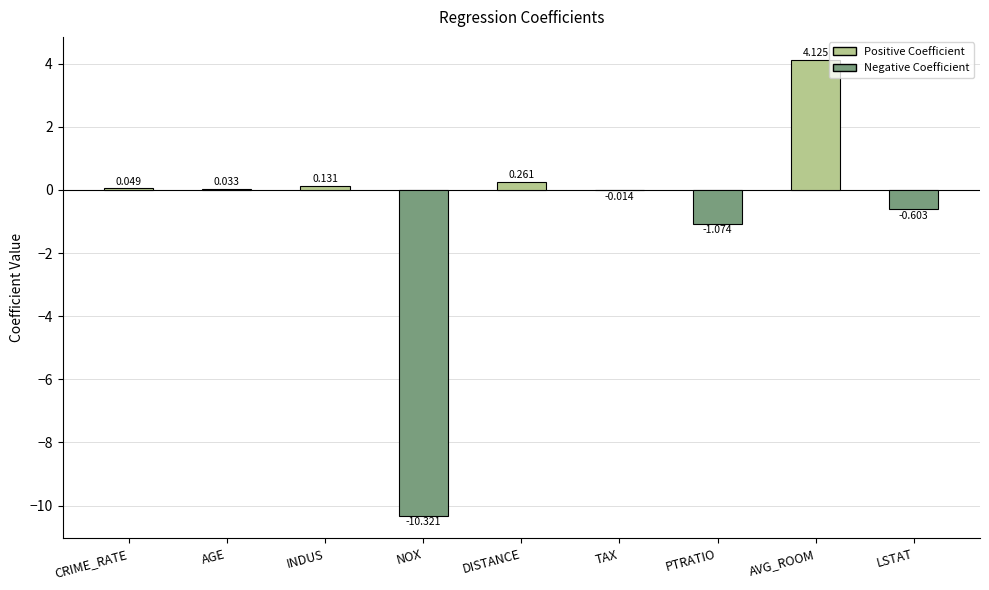

How many values are above zero?

5